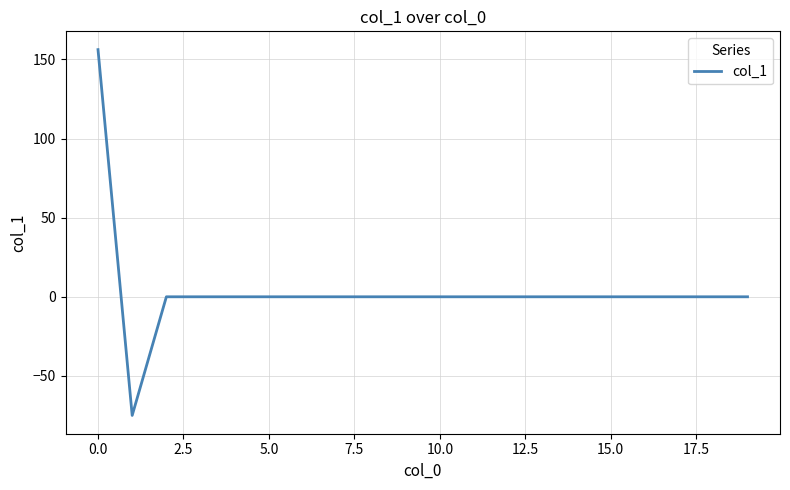

How many lines are shown in the chart?

1